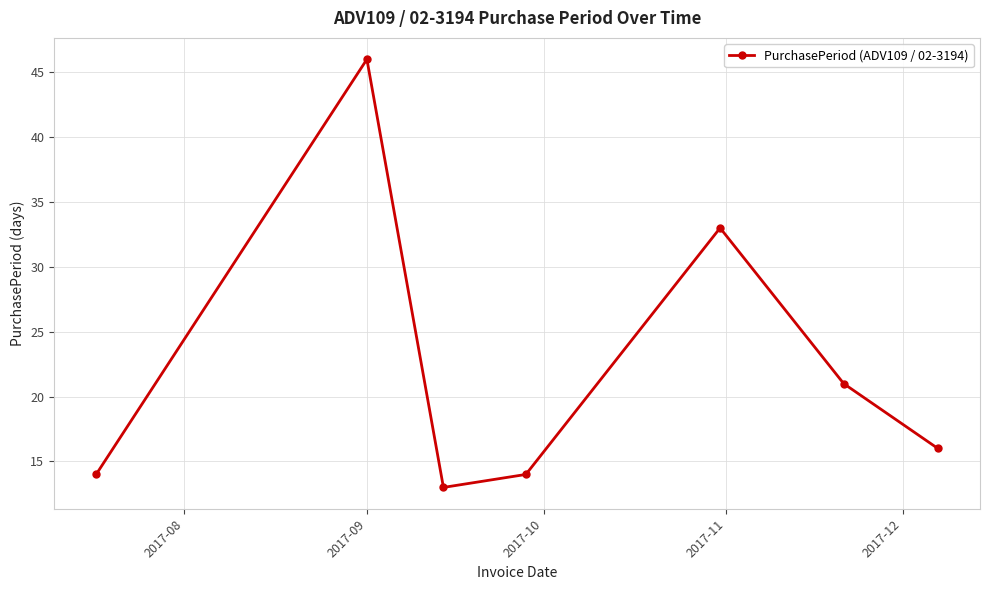

What is the value of the 5th point from the left?

33